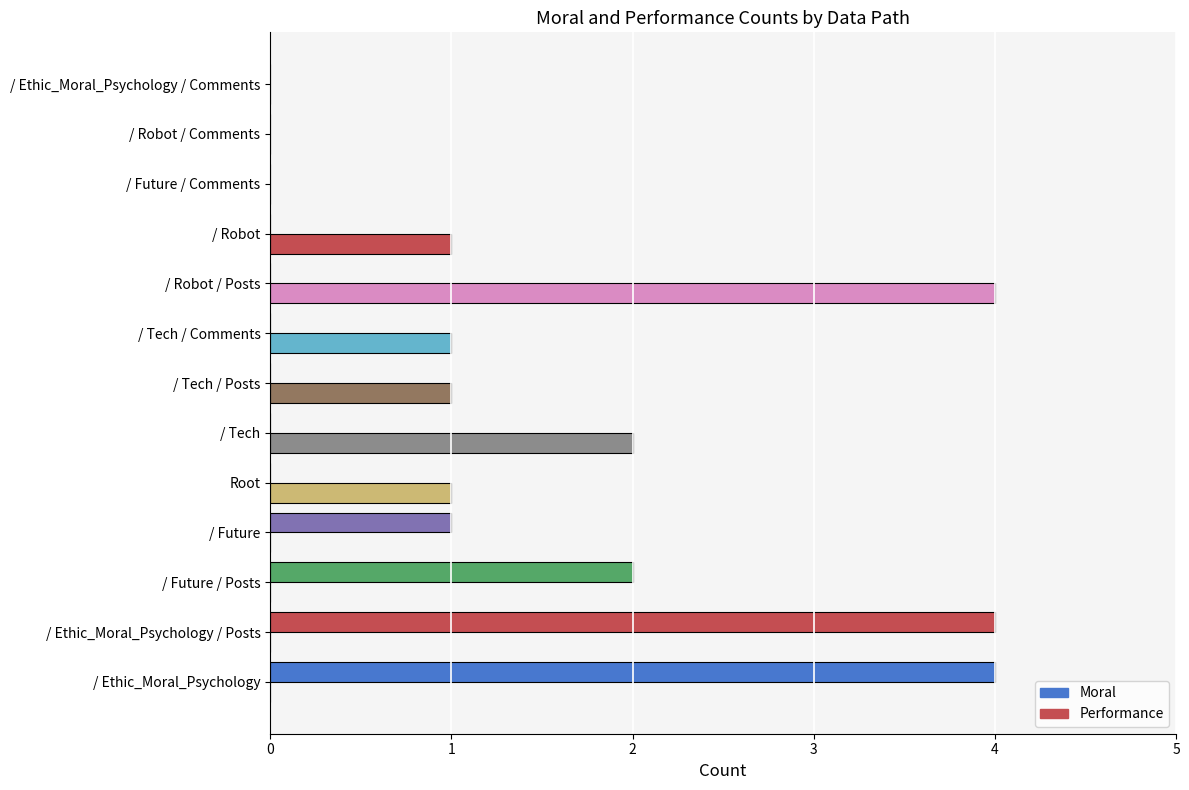

How many data points does each series have?

13